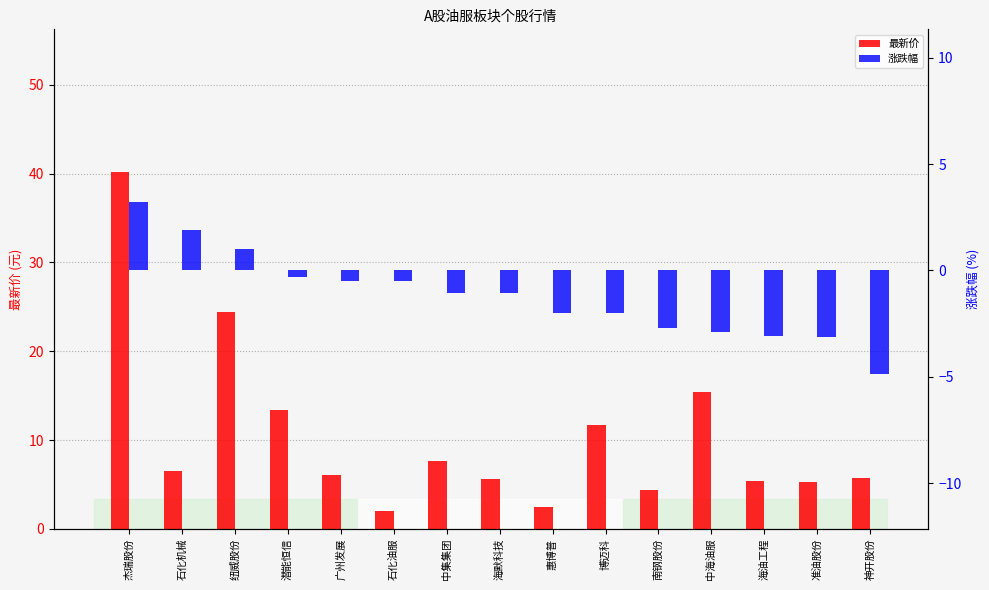

How many bars are there in total?

30